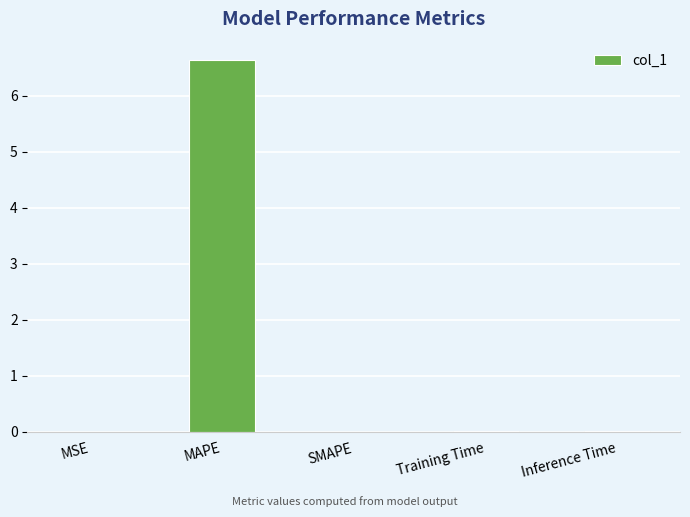

How many series are shown in this chart?

1